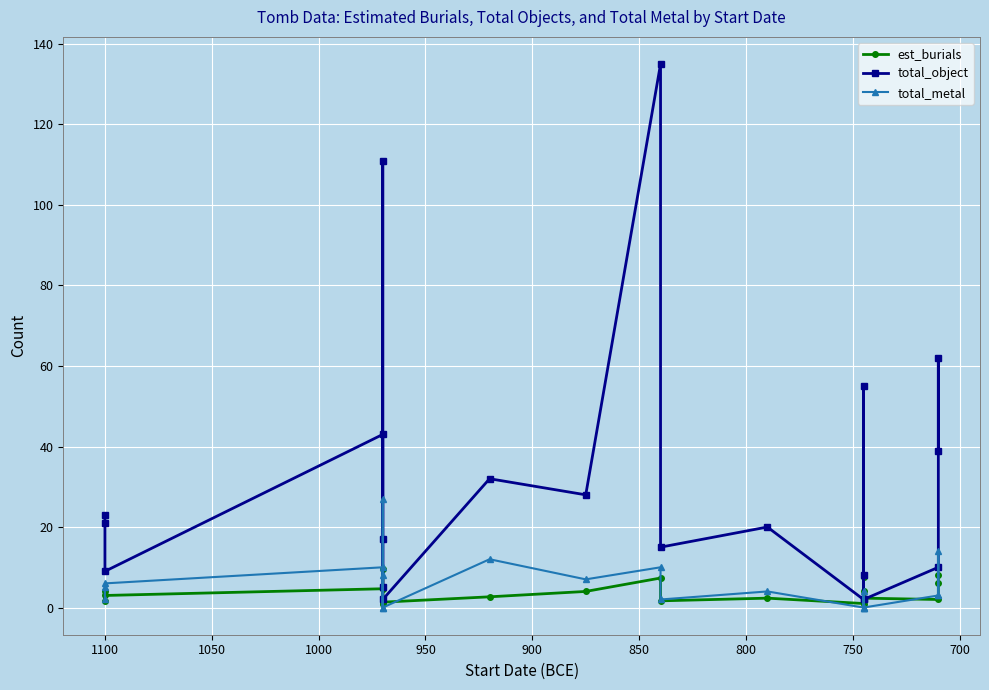

Is the value of est_burials at 1100 greater than the value of total_object at 1000?

No